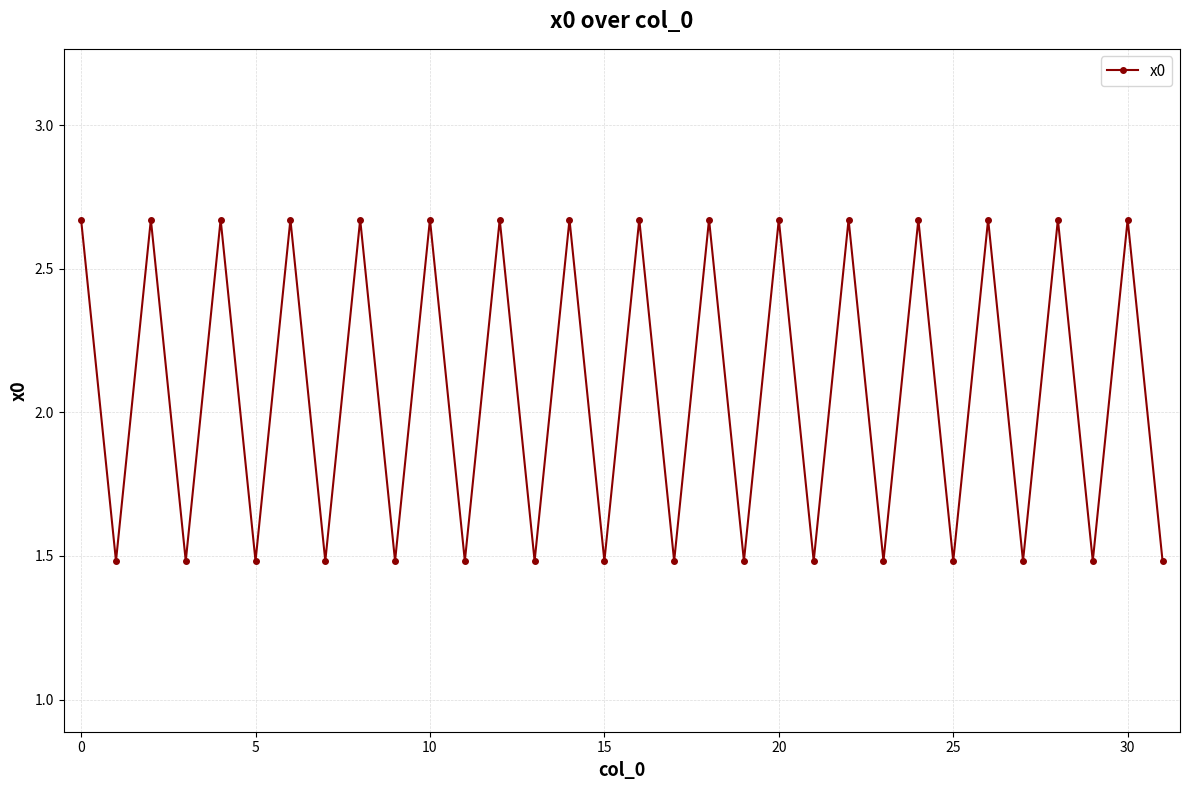

True or false: the data has more than 1 interior local peaks.

True